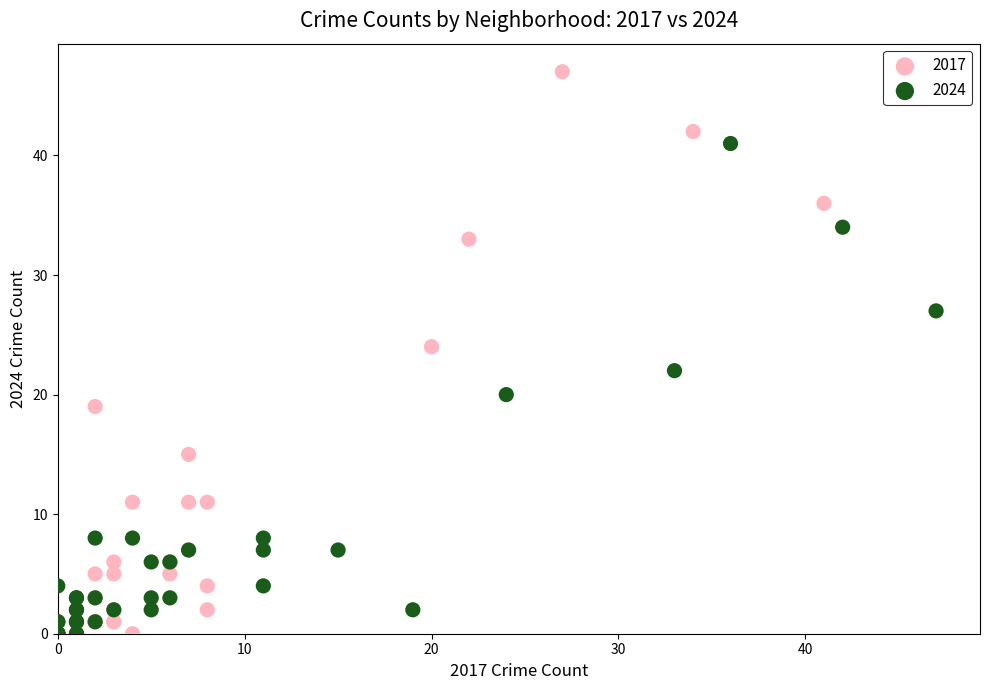

Which series has the widest spread of Y values?

2017